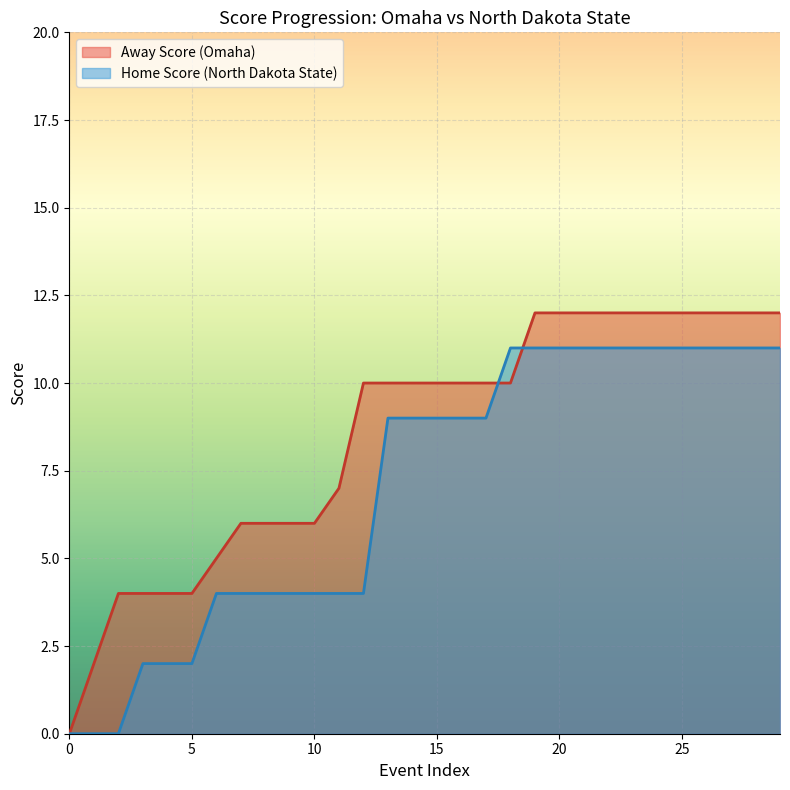

Which series has the largest range (max minus min)?

Away Score (Omaha)